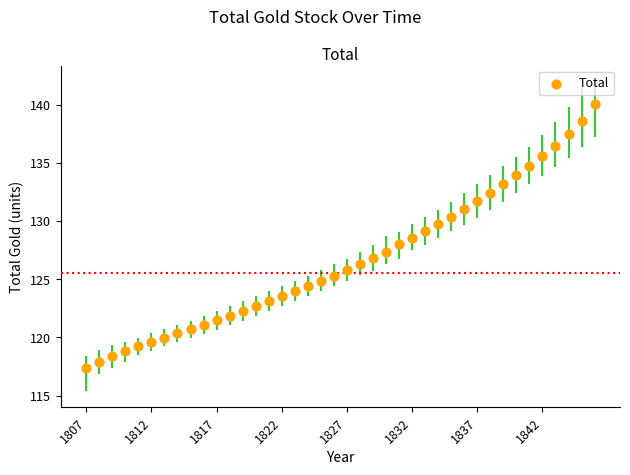

What is the range of X values (max minus min)?

39.0